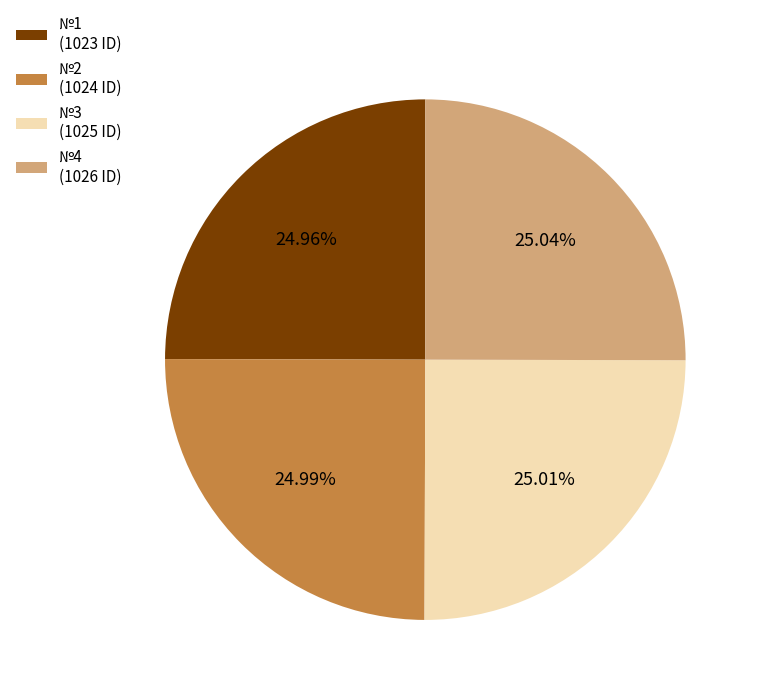

Does any single category account for the majority?

No